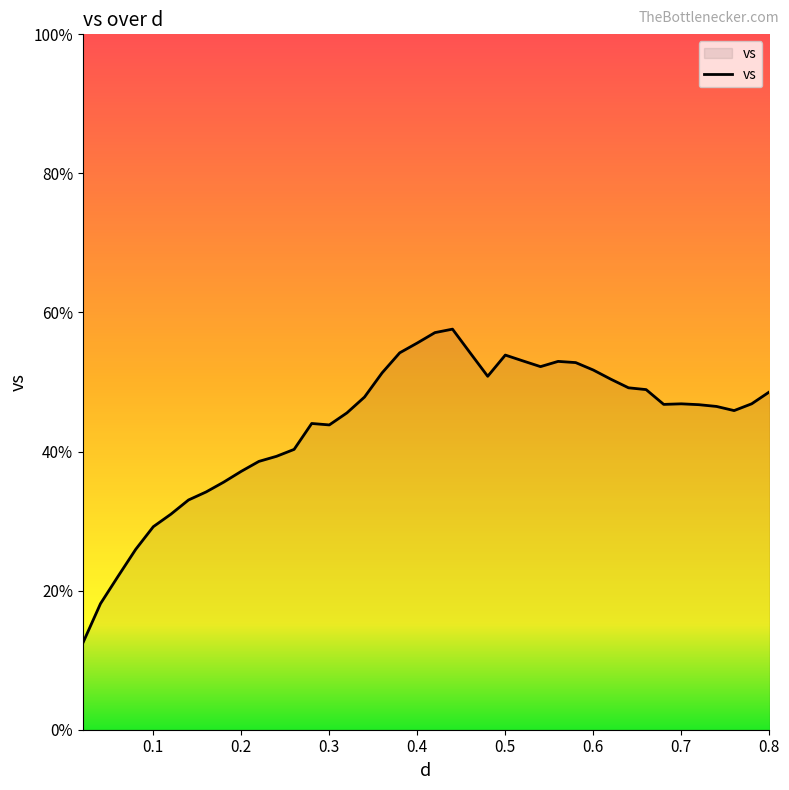

What is the greatest value displayed?

57.6